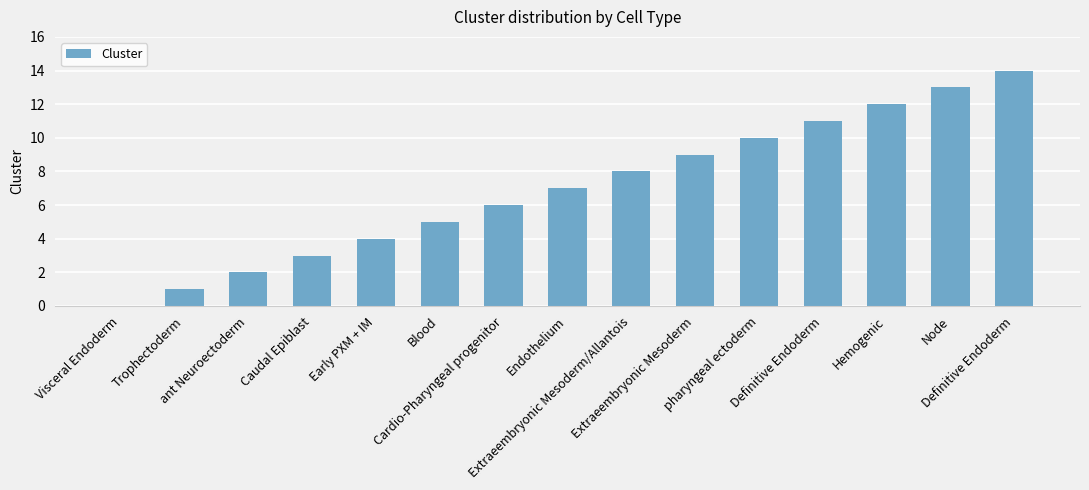

Are the bars horizontal?

No